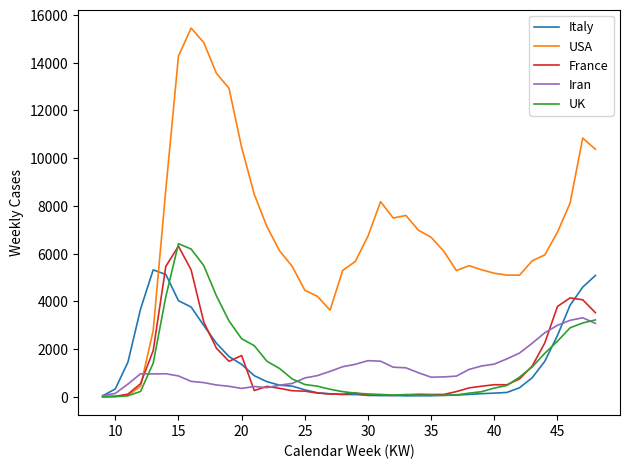

What is the maximum value for USA?

15450